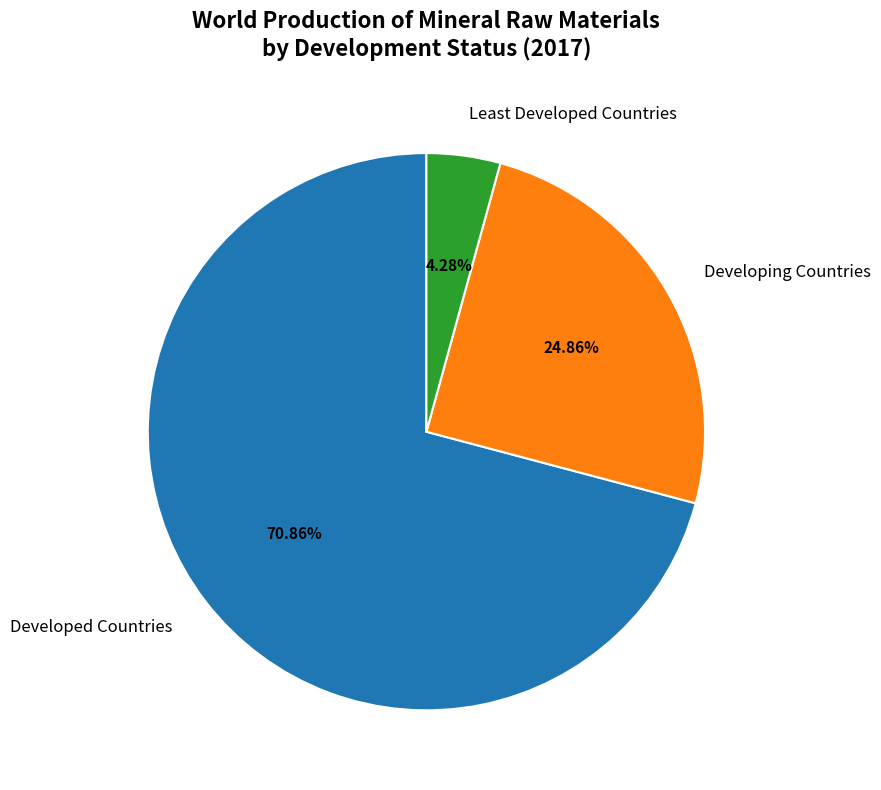

Is Developing Countries the majority of the pie?

No